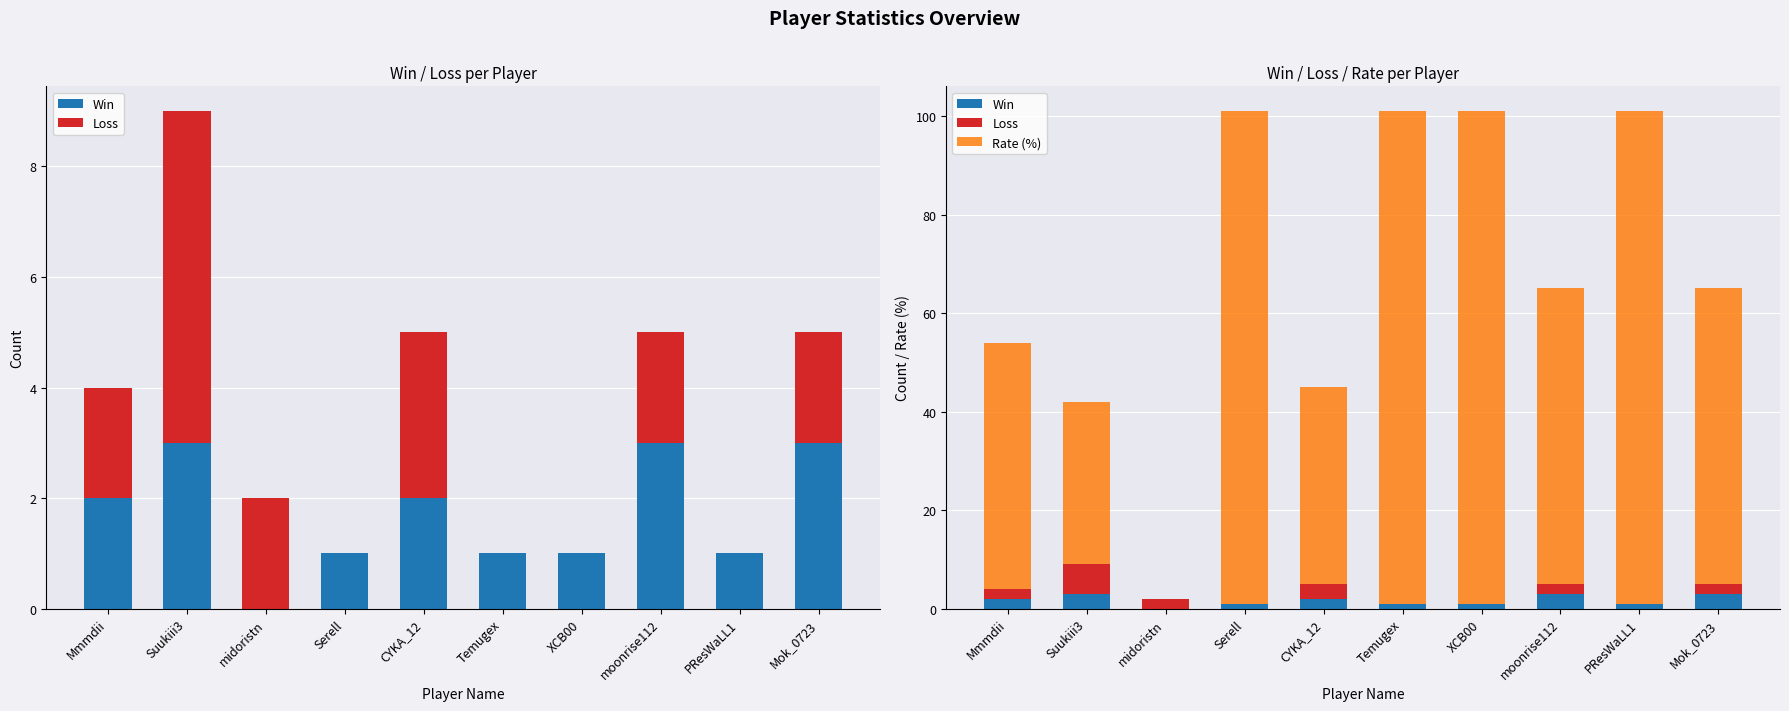

Which series has the largest total across all categories?

Rate (%)